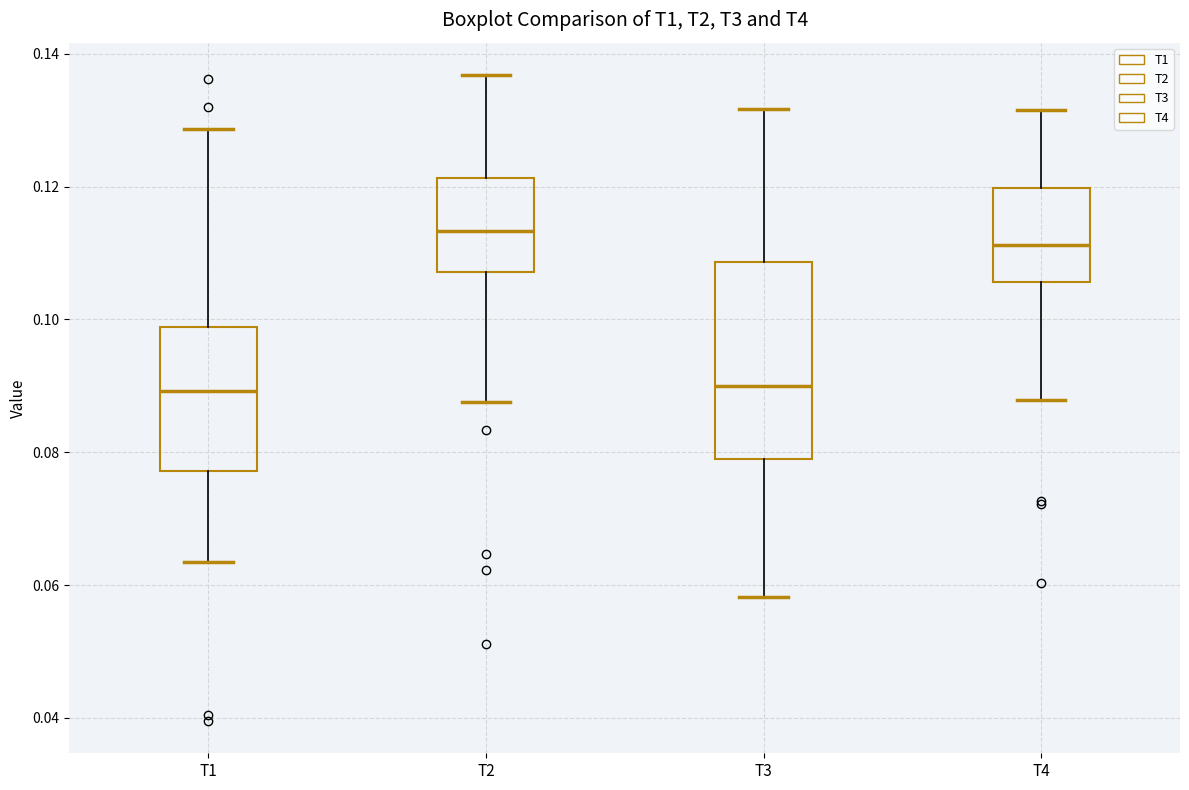

Which box is the tallest, from its lower edge to its upper edge?

T3